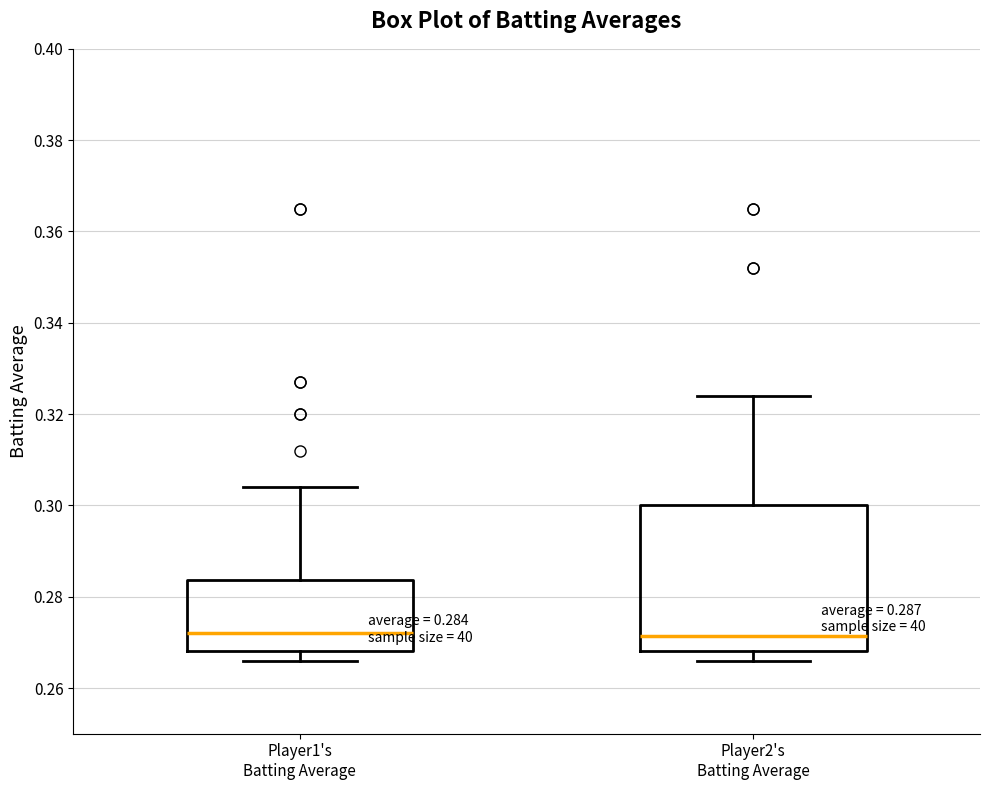

Comparing the boxes themselves (not the whiskers), which one is the tallest?

Player2's Batting Average